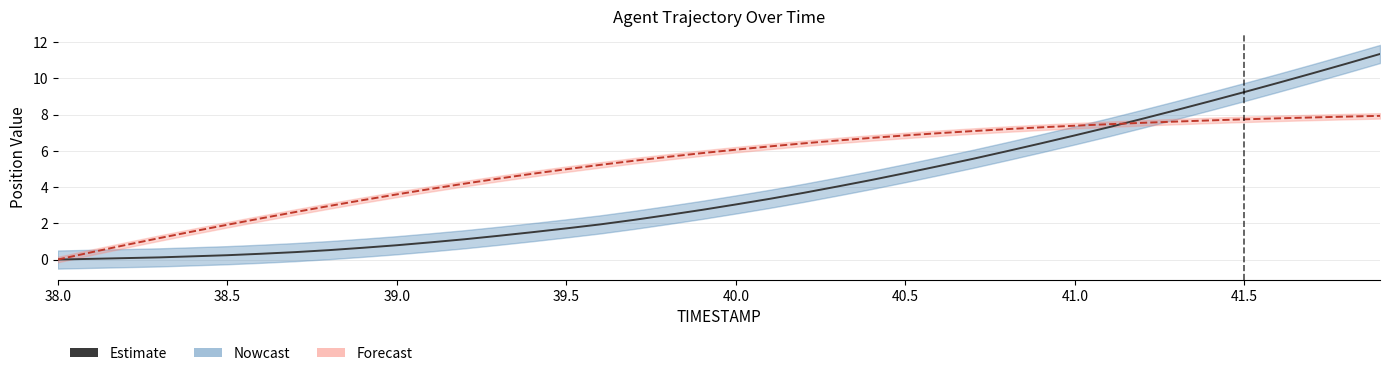

True or false: X Estimate has a value of 11.2 at 22.

False